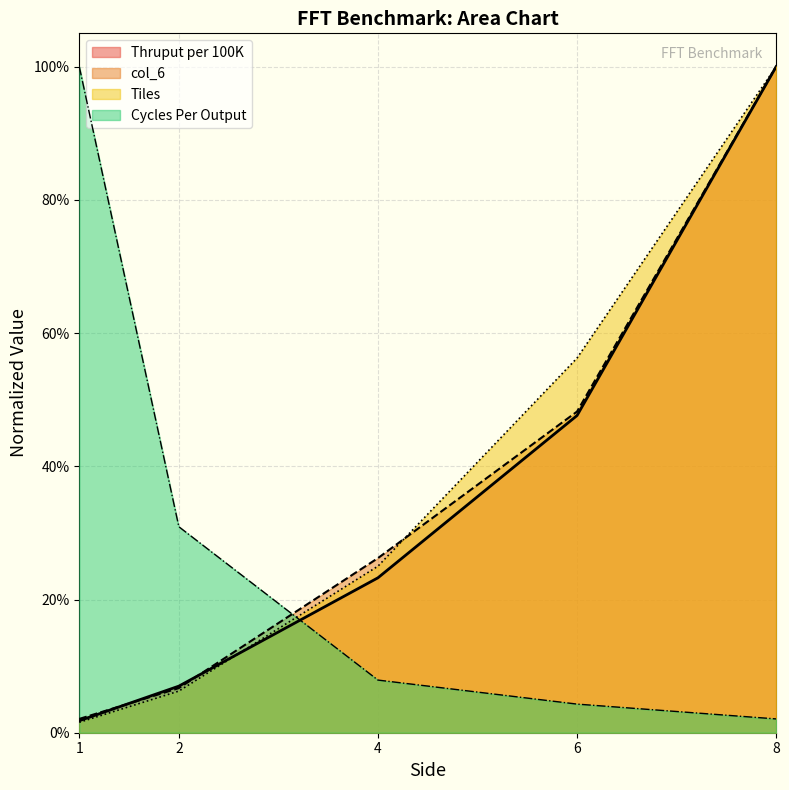

Reading left to right, extract all data points from this chart.

Tiles: 1=0.0	2=0.1	4=0.2	6=0.6	8=1.0
Cycles Per Output: 1=1.0	2=0.3	4=0.1	6=0.0	8=0.0
Thruput per 100K: 1=0.0	2=0.1	4=0.2	6=0.5	8=1.0
col_6: 1=0.0	2=0.1	4=0.3	6=0.5	8=1.0